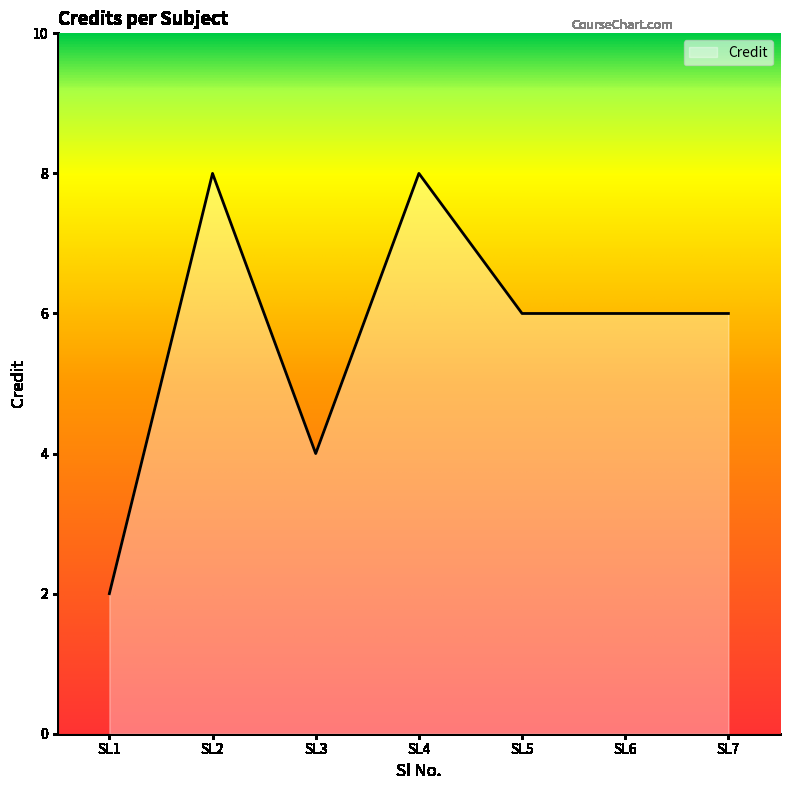

What is the average value?

6